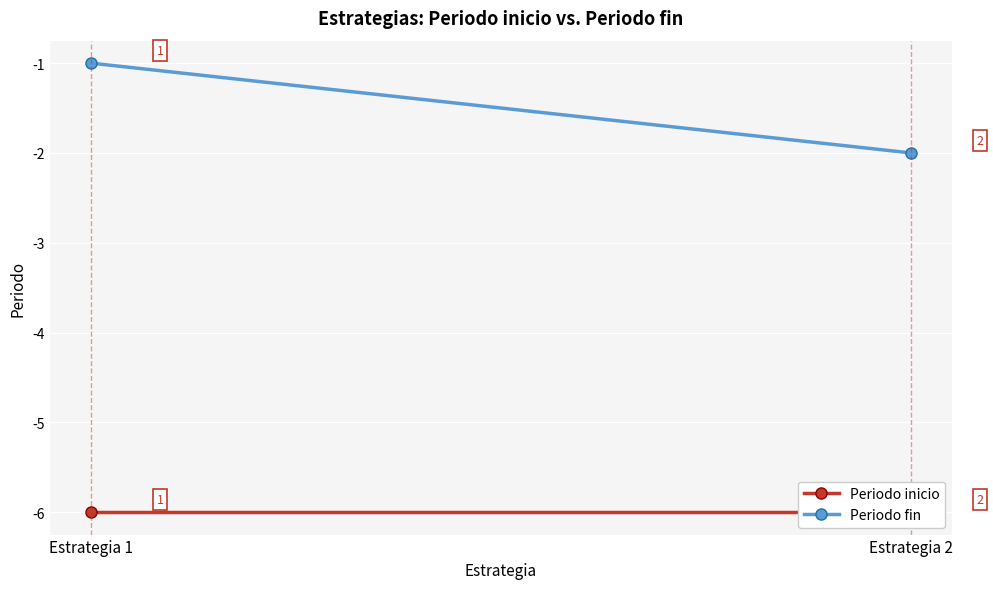

Reading left to right, transcribe all the data shown in this chart.

Periodo inicio: Estrategia 1=-6	Estrategia 2=-6
Periodo fin: Estrategia 1=-1	Estrategia 2=-2